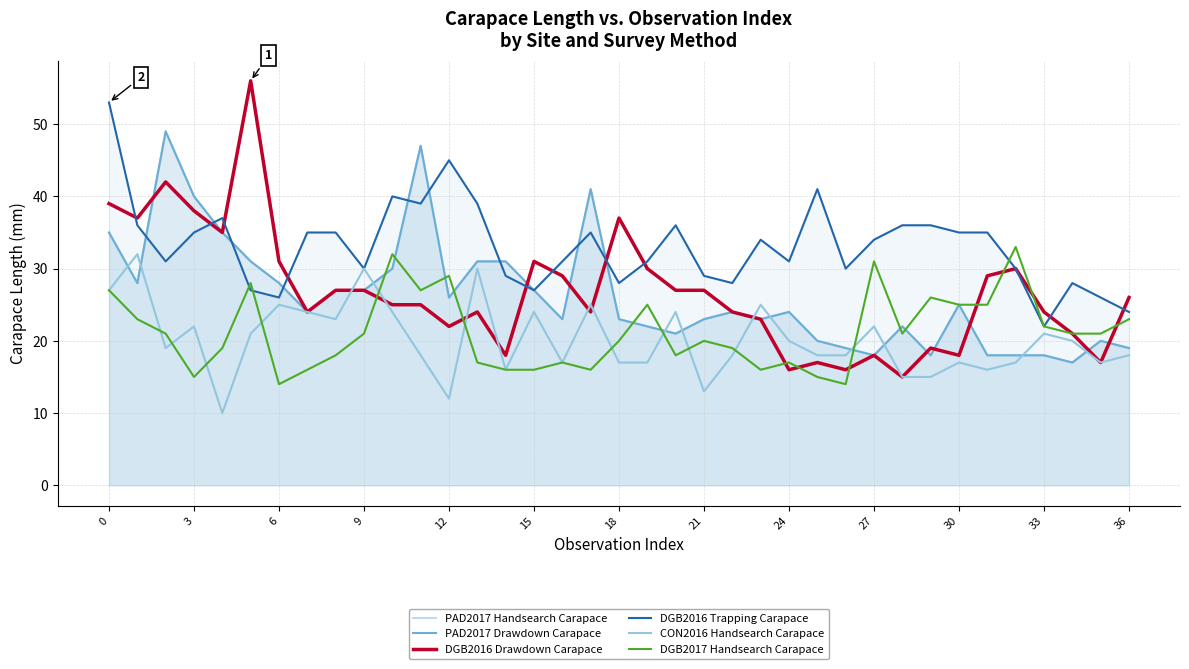

How many interior local valleys does the DGB2017 Handsearch Carapace series have?

8